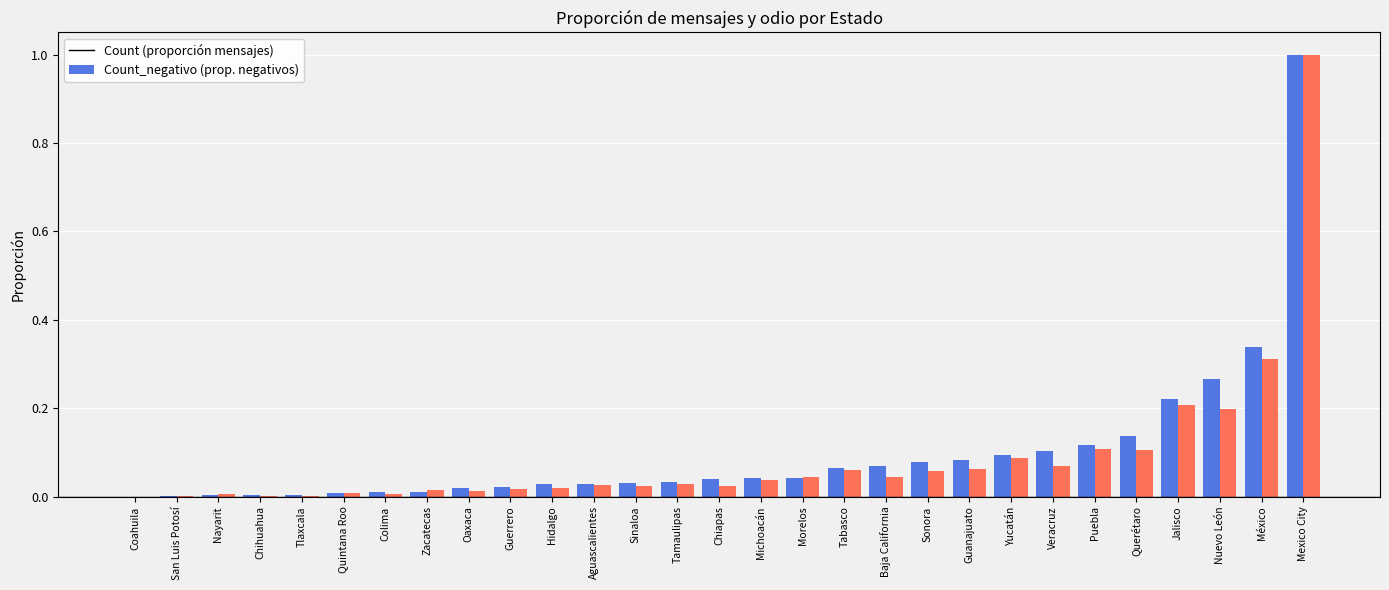

Are the bars horizontal?

No